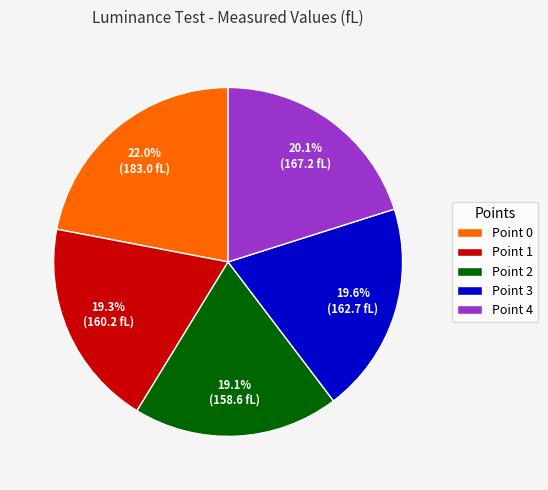

The Point 3 slice represents 20% of the pie. True or false?

True